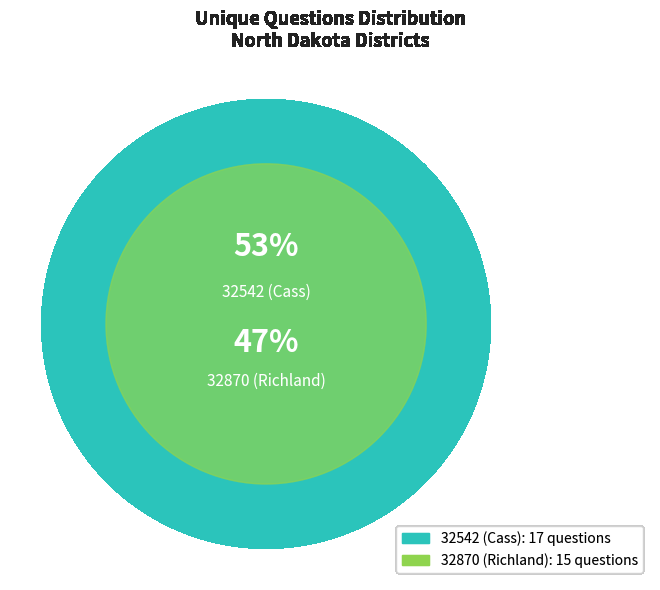

Is 32542 (Cass) the majority of the pie?

Yes